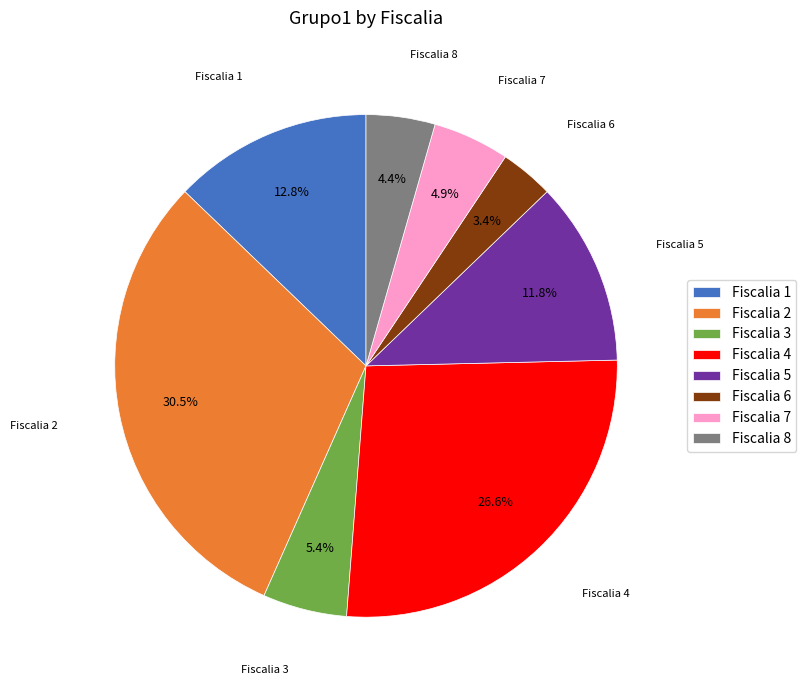

Which slice is the largest?

Fiscalia 2